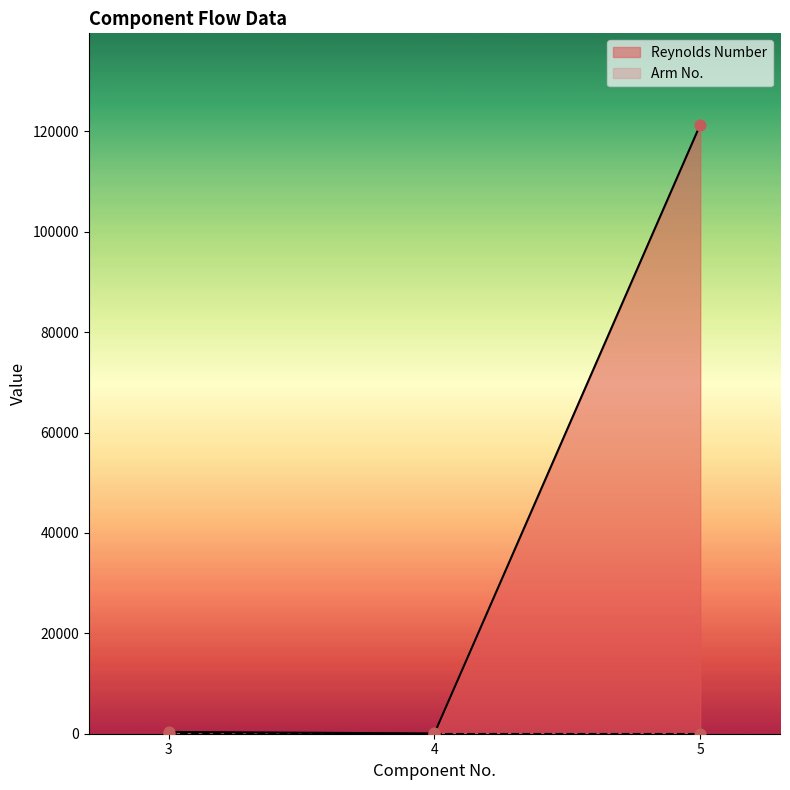

Approximately how many times larger is the value at 3 compared to 4?

7.0